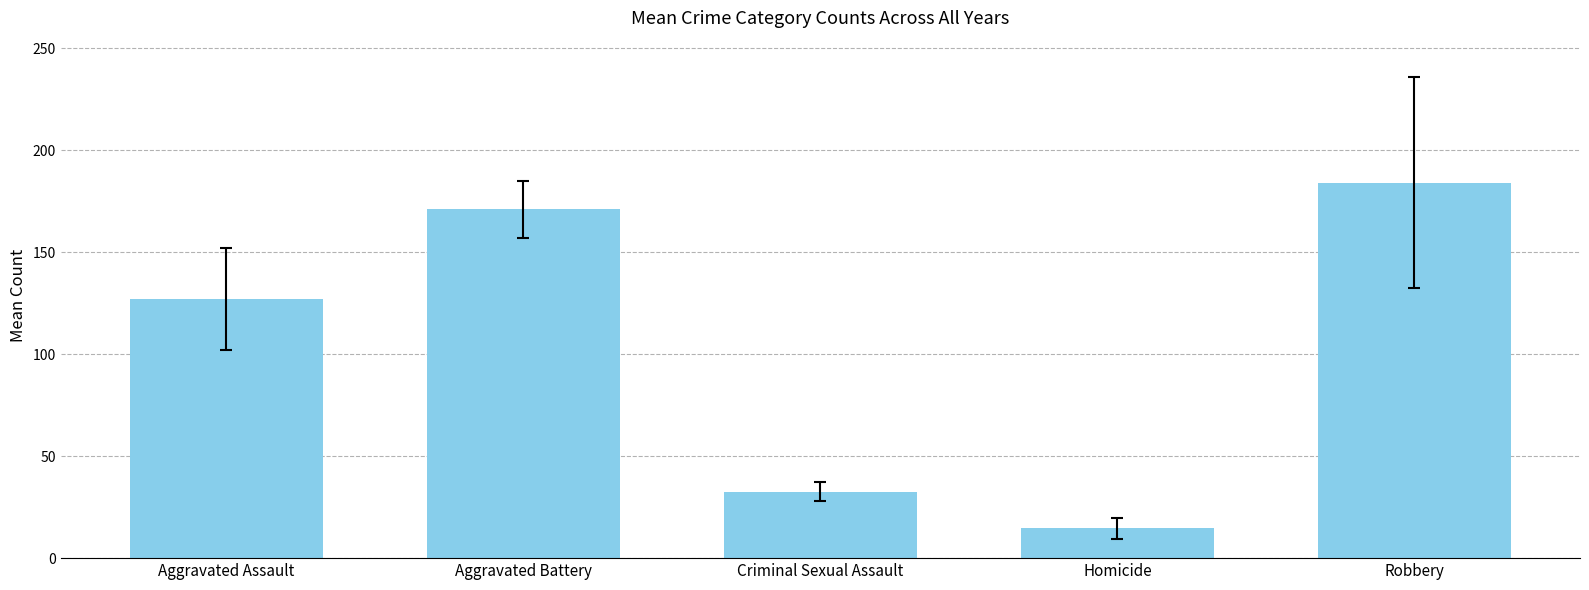

Is it true that the value at Robbery is 184.2?

True